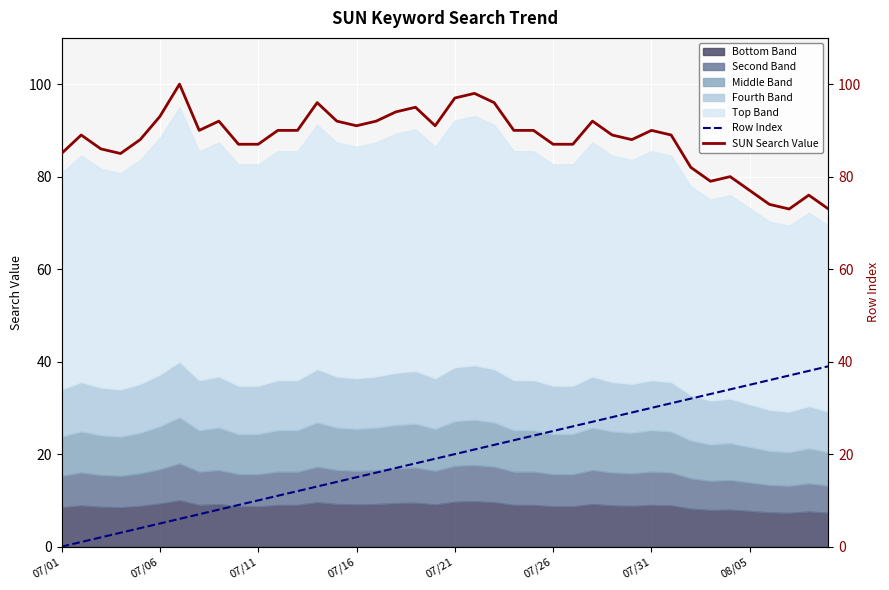

Which series has the largest total across all categories?

SUN Search Value